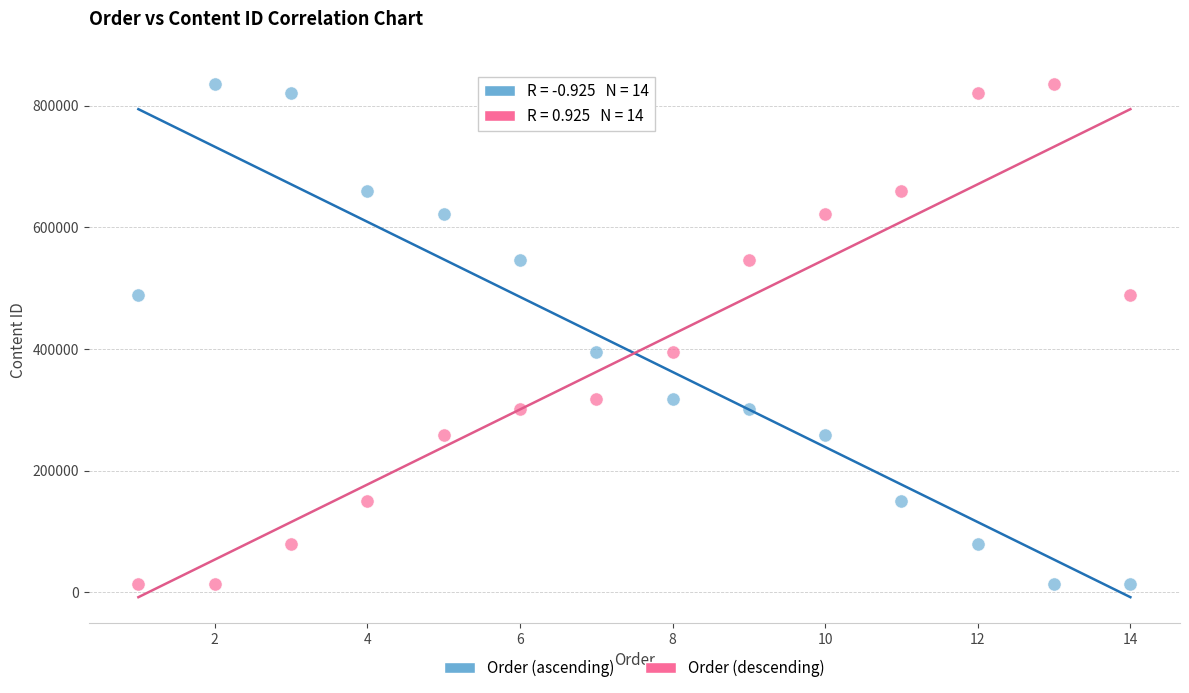

What are all the series names shown in the legend?

Order (ascending), Order (descending)